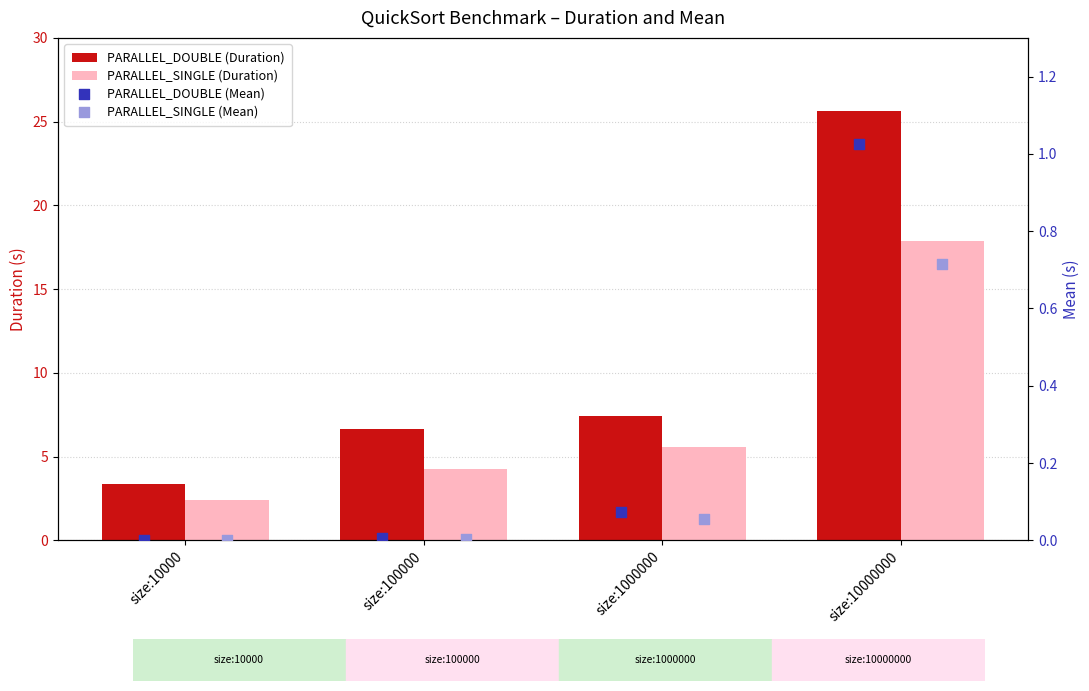

Is the value of PARALLEL_DOUBLE (Mean) at size:10000 greater than the value of PARALLEL_SINGLE (Mean) at size:10000?

Yes